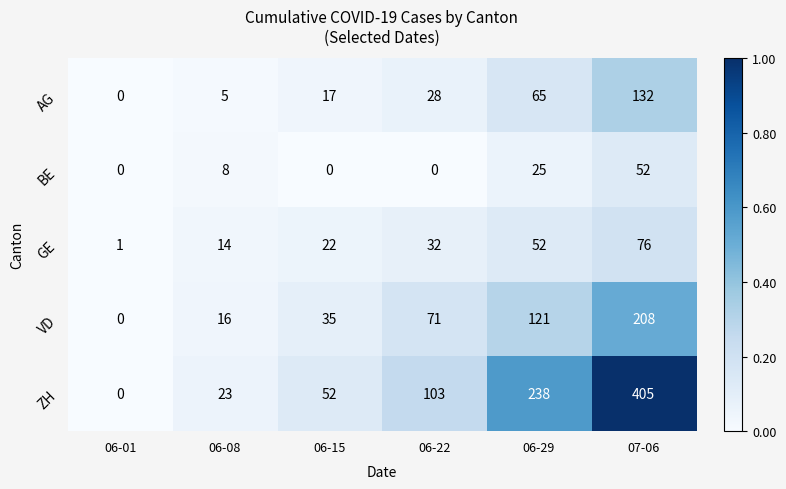

What is the sum of the GE values at 06-01 and 06-22?

33